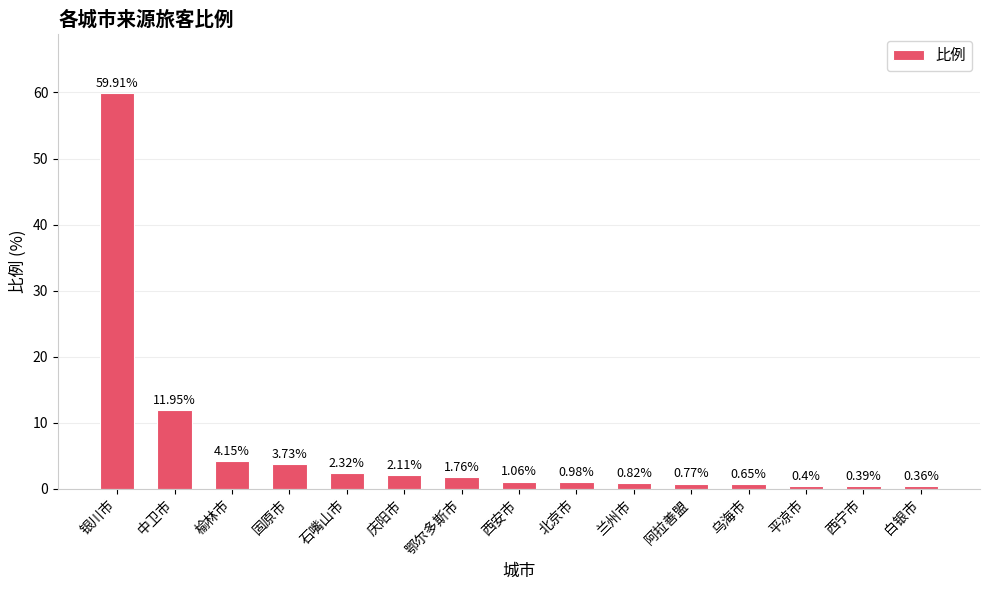

What is the difference between the values at 鄂尔多斯市 and 平凉市?

1.4